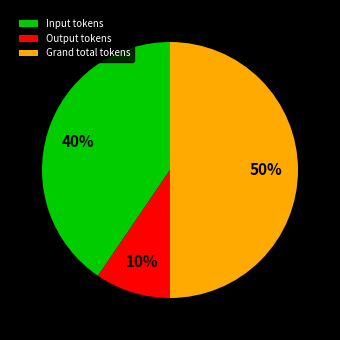

Is it true that Grand total tokens is 56% of the pie?

False